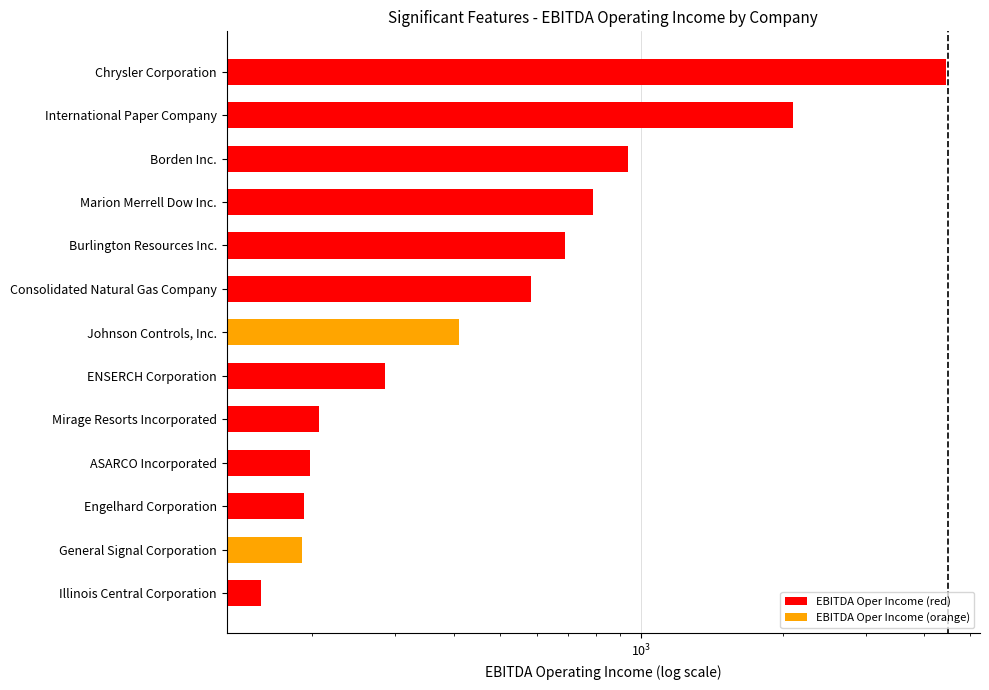

The chart shows a value of 218.8 at Johnson Controls, Inc.. True or false?

False